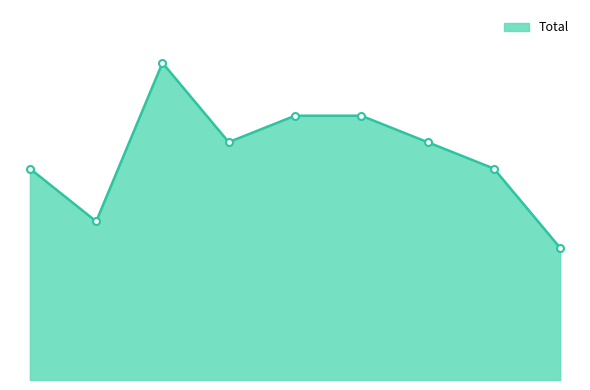

Where is the data nearest to the value 8?

2015